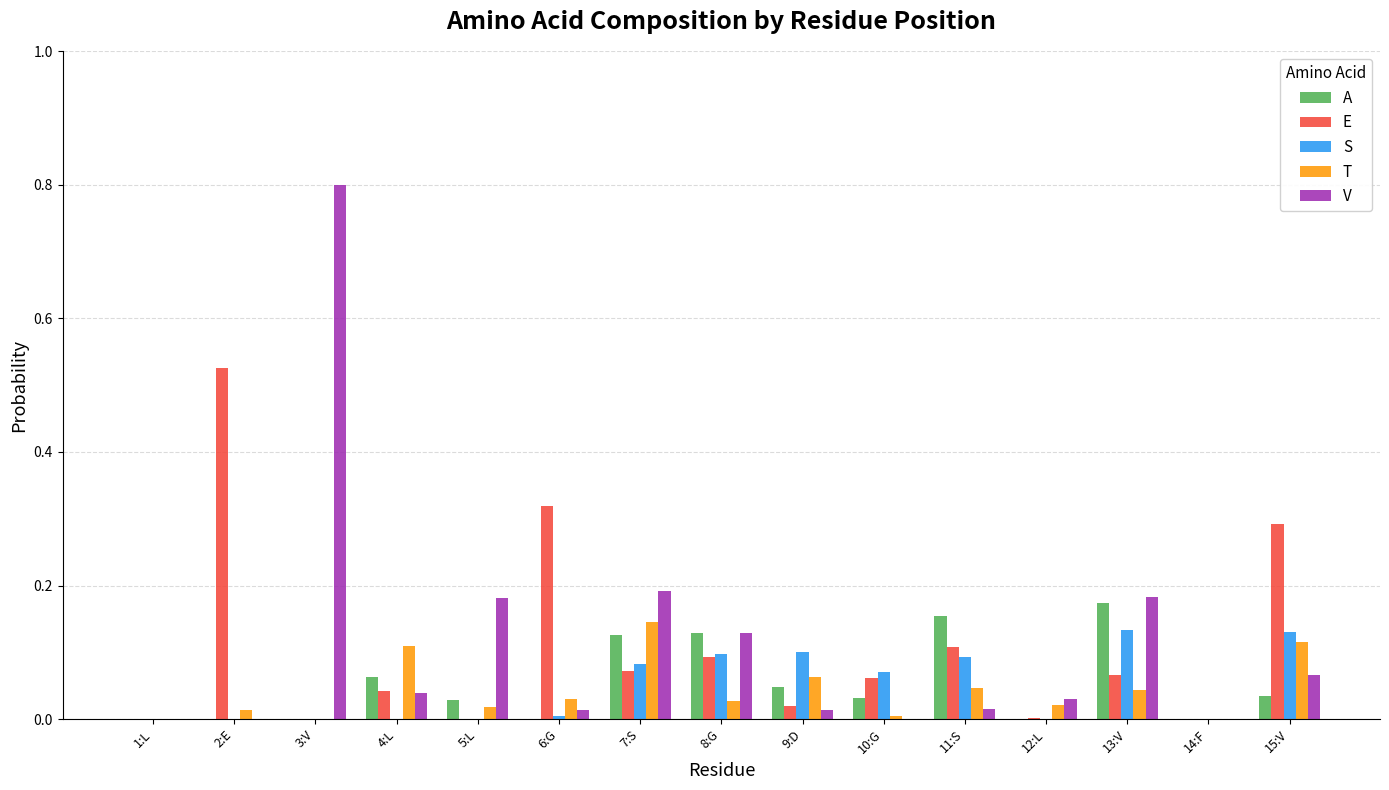

The value of S at 7:S is 0.1. True or false?

True